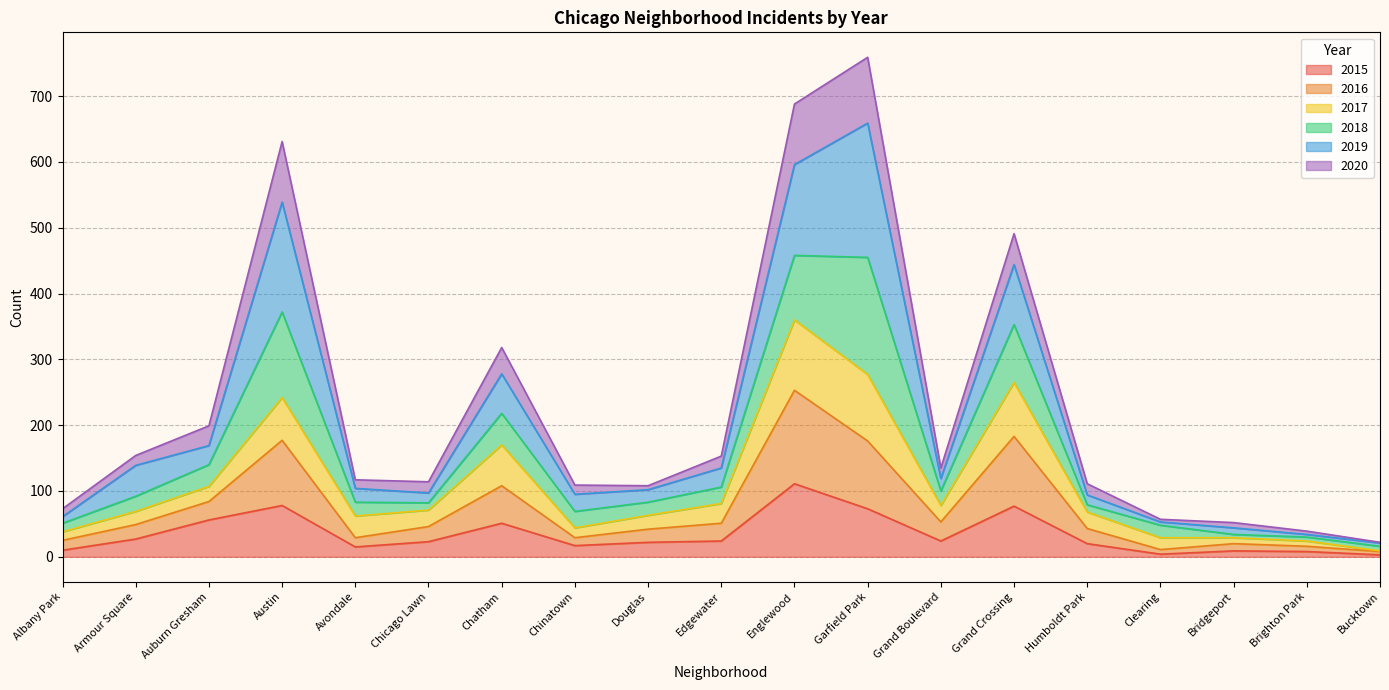

How many interior local valleys does the 2015 series have?

4